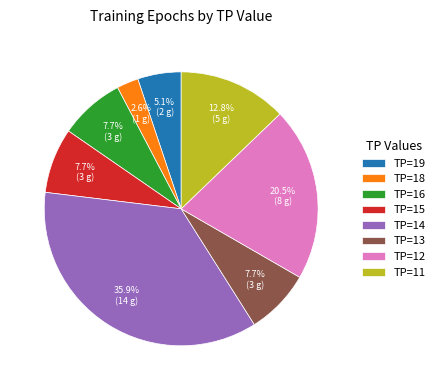

What is the ratio of the value at TP=11 to the value at TP=12?

0.6